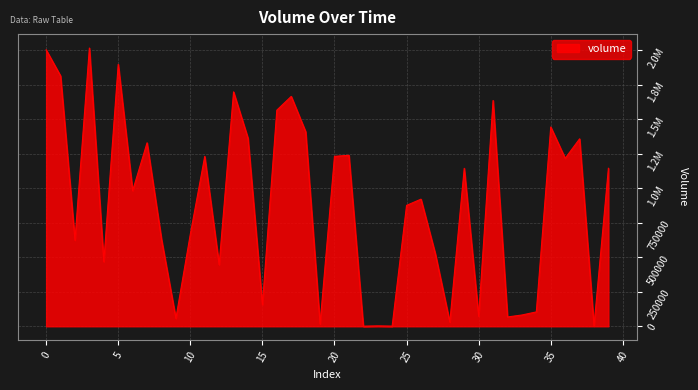

True or false: there are more than 2 points higher than both neighbors.

True